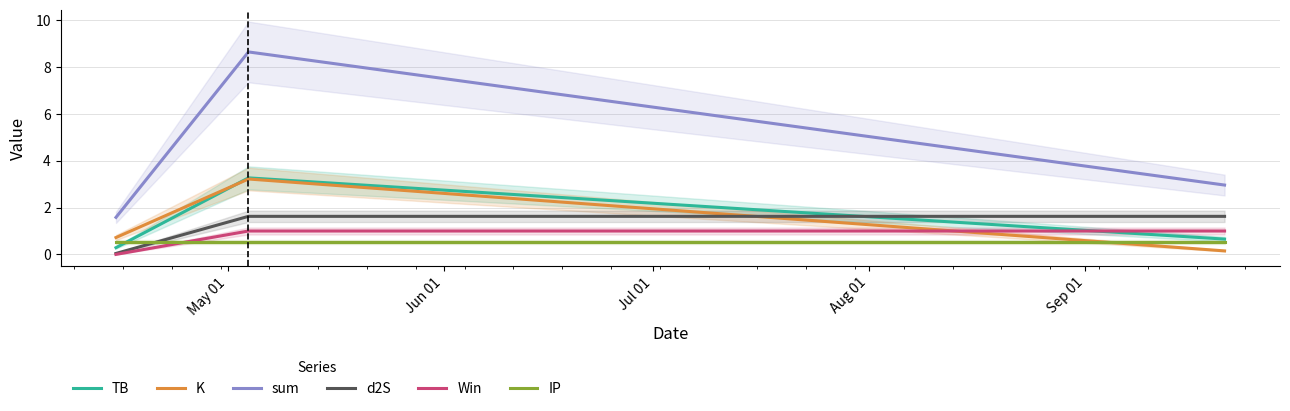

Which series has the largest range (max minus min)?

sum